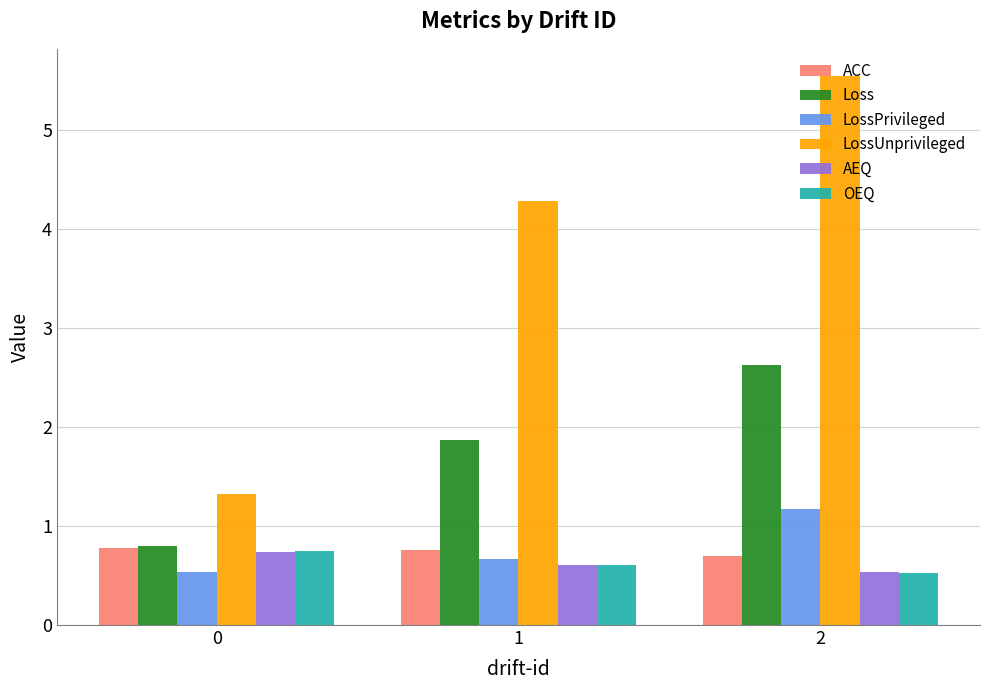

Does the chart contain stacked bars?

No